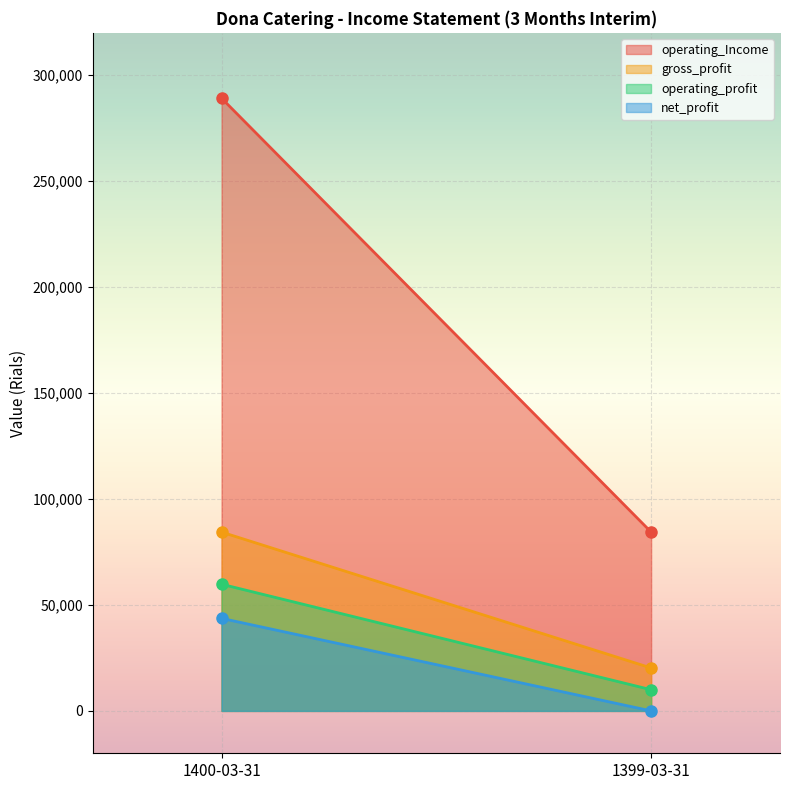

What value does the net_profit series have at 1400-03-31?

43676